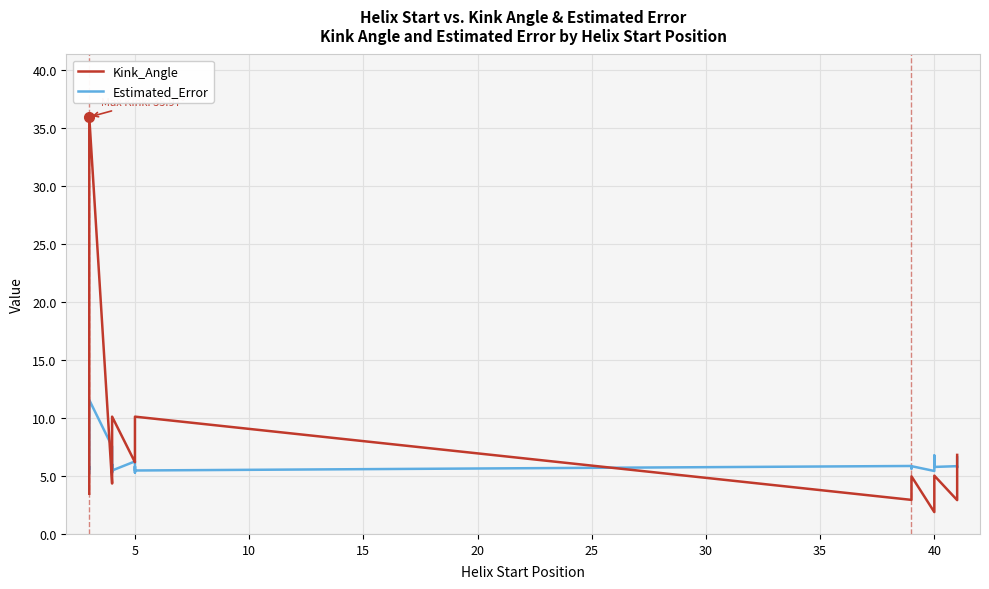

Does the chart display data point markers on the line(s)?

No